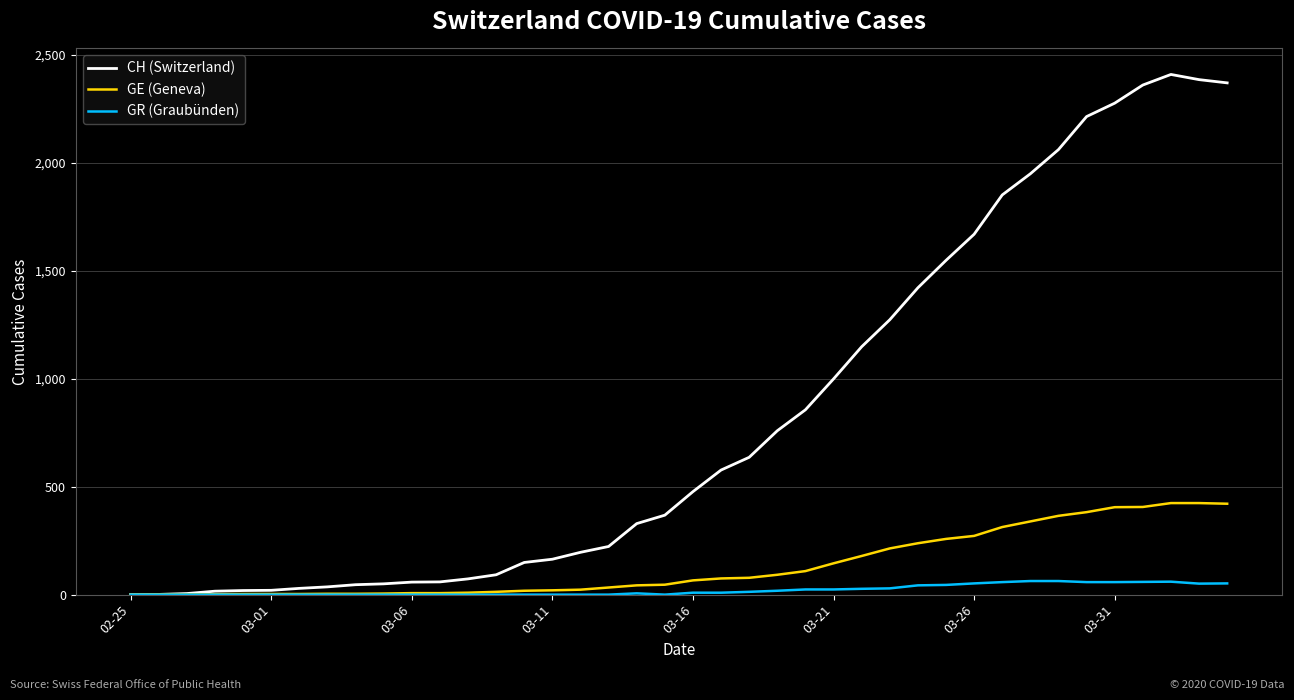

What is the greatest value displayed?

2409